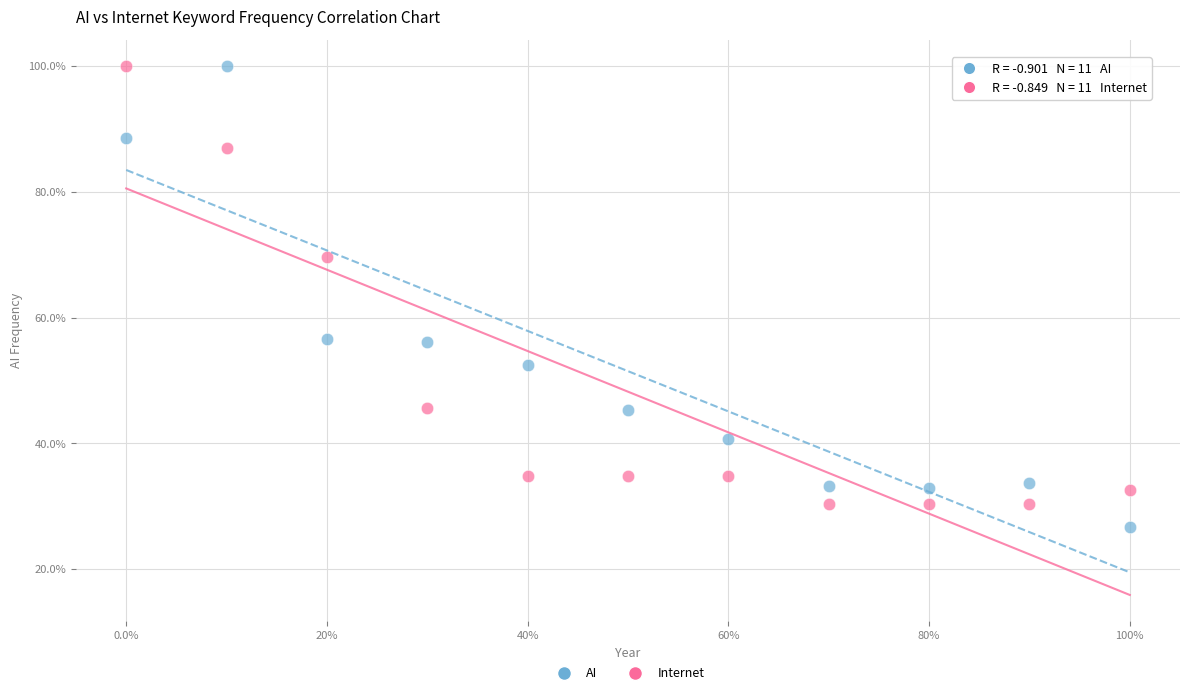

What are all the series names shown in the legend?

AI, Internet